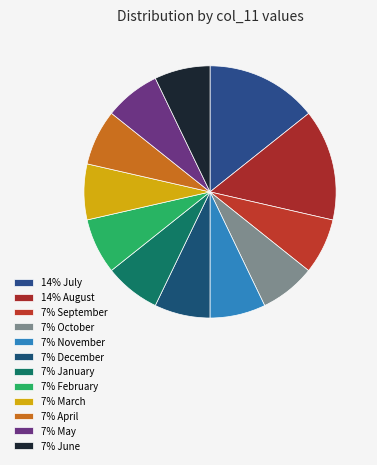

How many slices are in this pie chart?

12